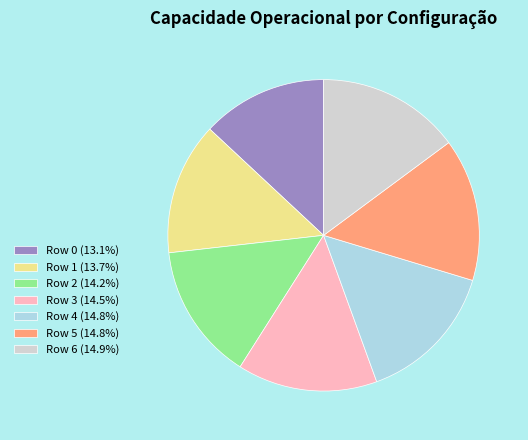

Do Row 3 (14.5%) and Row 5 (14.8%) together represent more than half of the pie?

No